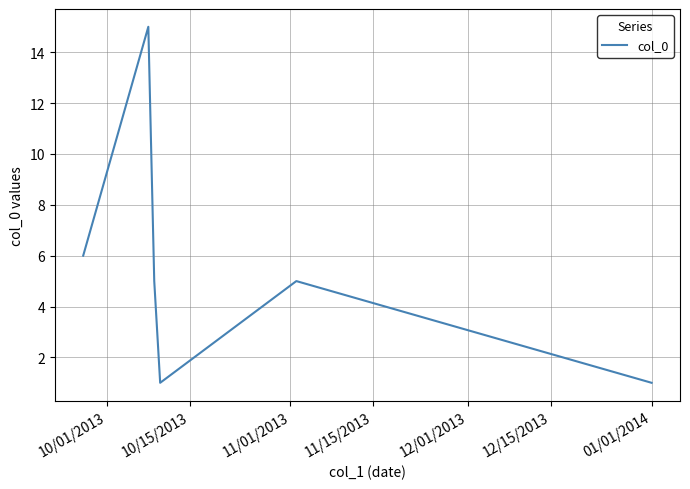

What is the sum of all values?

33